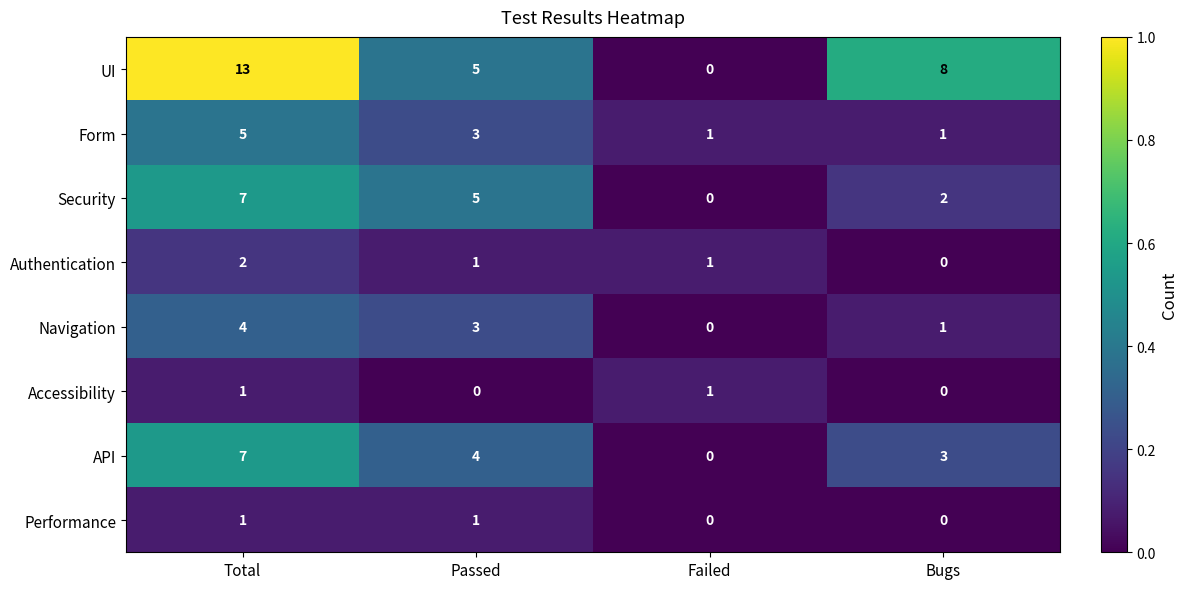

Which series has the largest total across all categories?

UI